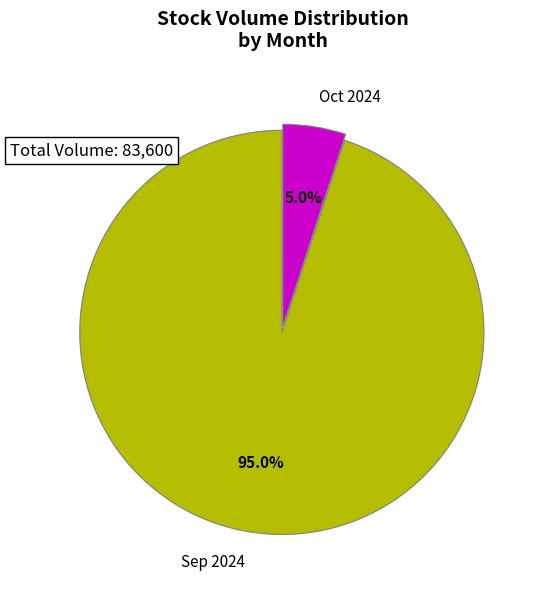

Does any single category account for the majority?

Yes